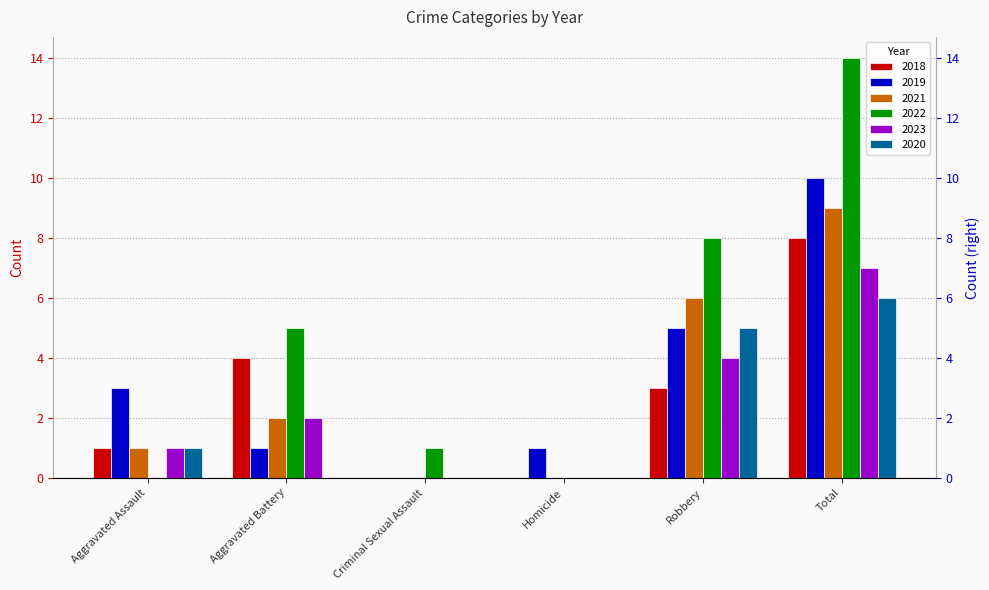

How many data points in 2023 are above 2?

2